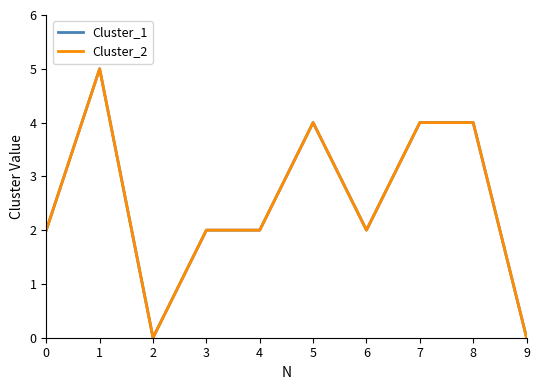

True or false: Cluster_2 and Cluster_1 cross at least once.

False